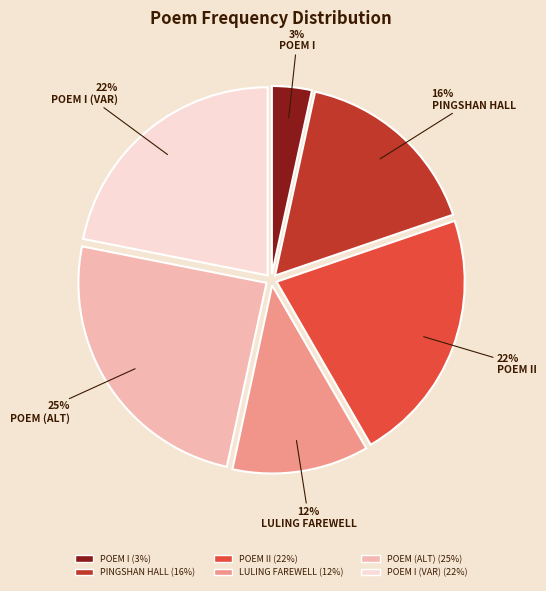

Is there a majority slice in this chart?

No